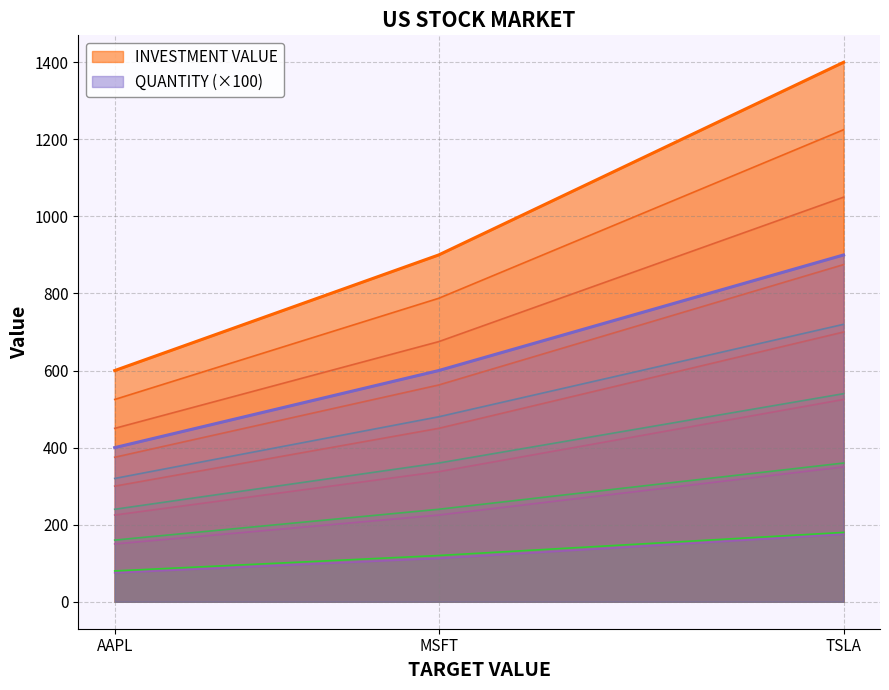

The INVESTMENT VALUE series shows 297 at TSLA. True or false?

False